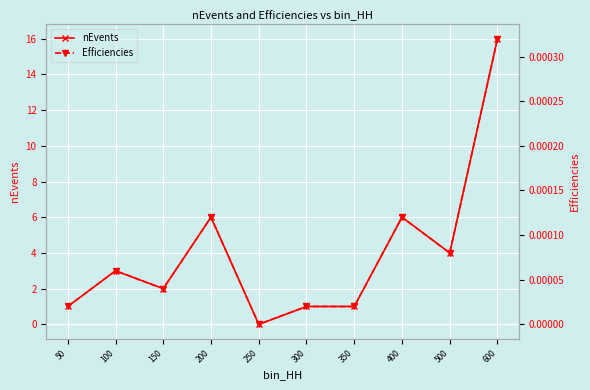

True or false: Efficiencies and nEvents intersect in this chart.

False